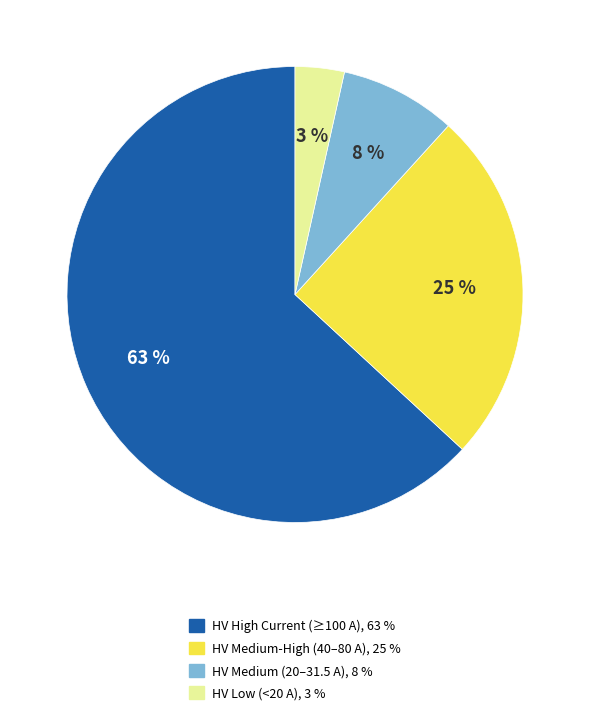

Does any single category account for the majority?

Yes